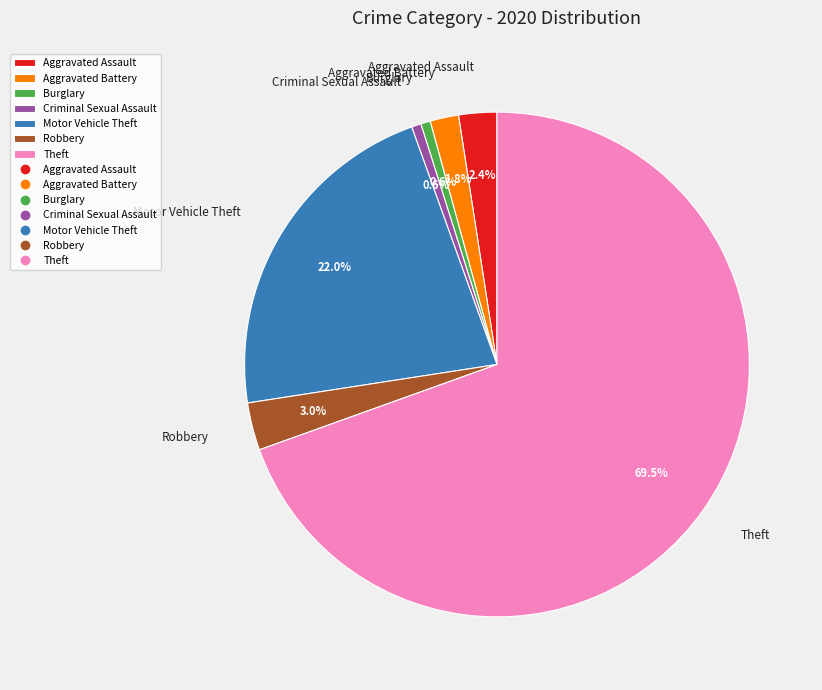

Which category has the biggest portion of the pie?

Theft